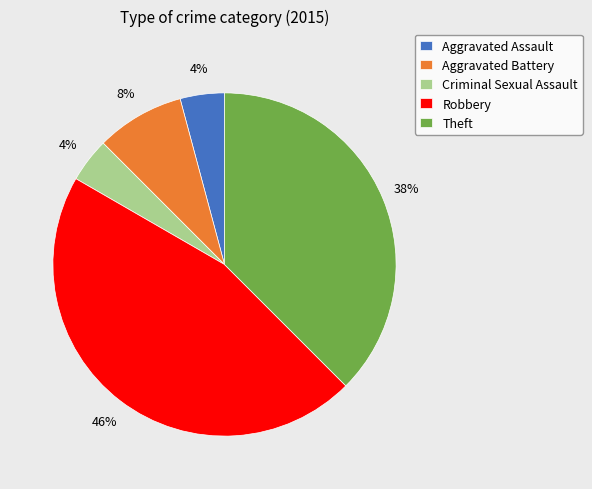

Is Robbery the majority of the pie?

No